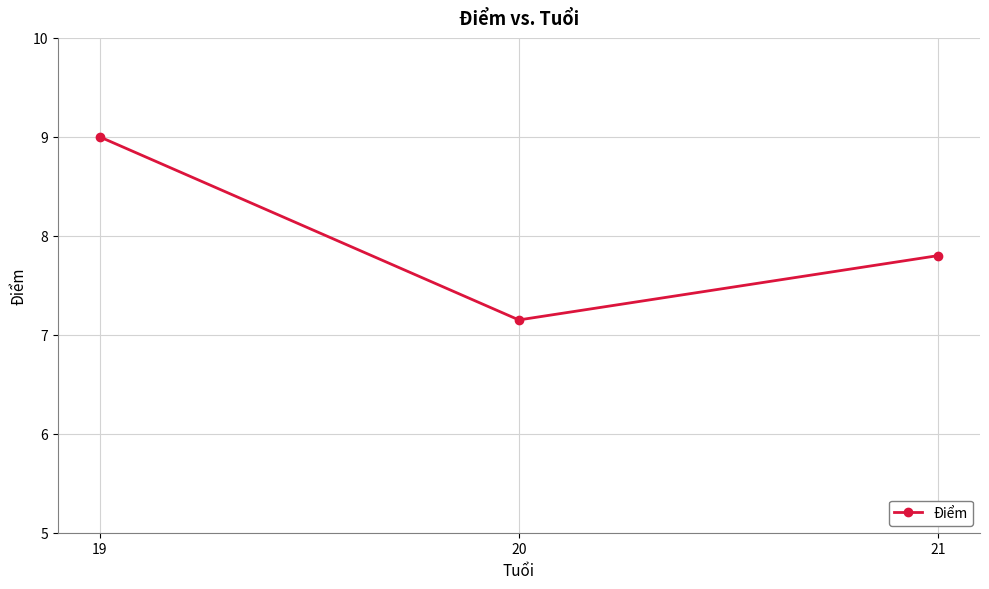

Between 20 and 21, which is larger?

21